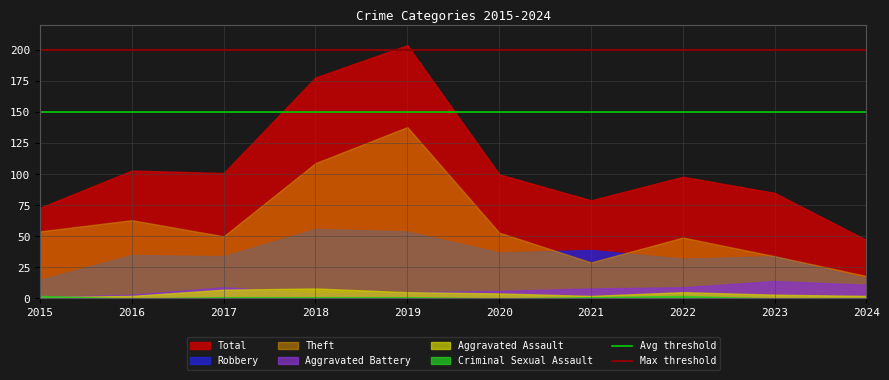

What is the average value of the Avg threshold series?

150